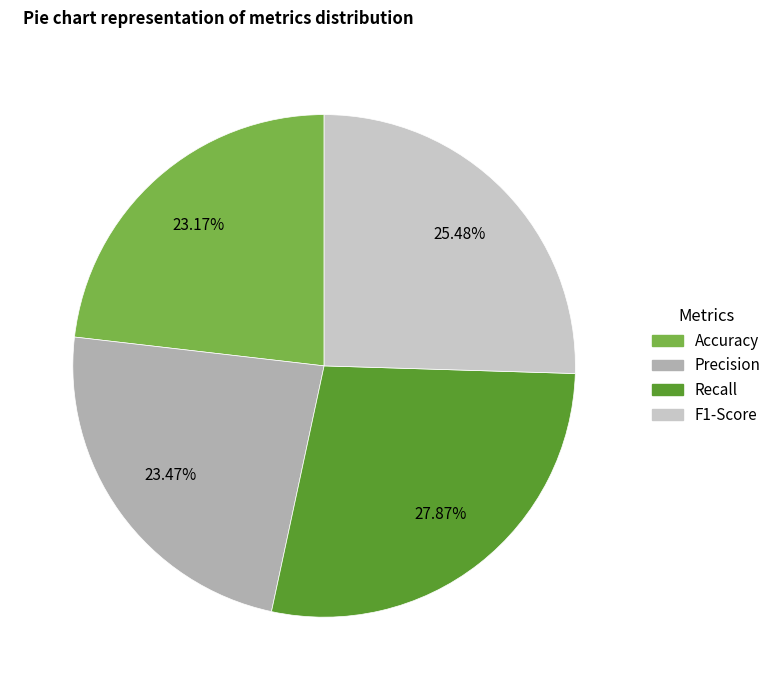

Which category has the biggest portion of the pie?

Recall